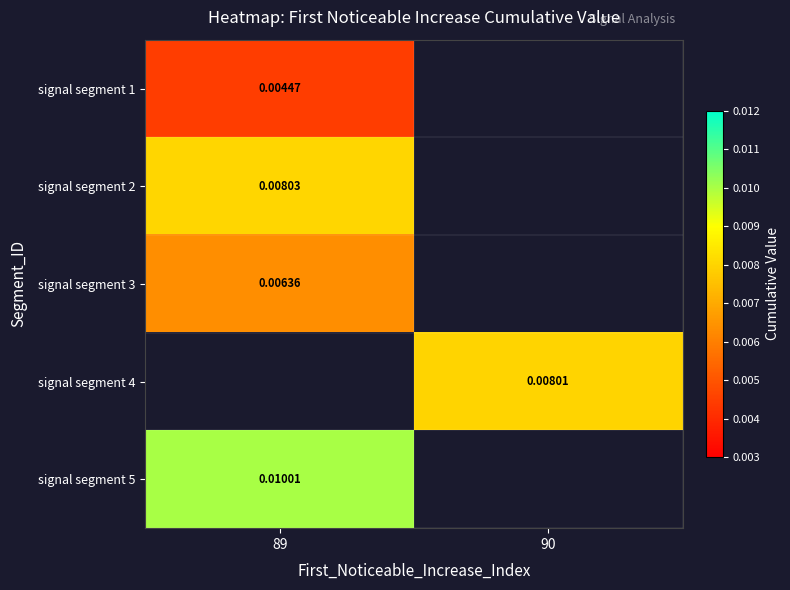

At which label does signal segment 2 reach its peak?

89